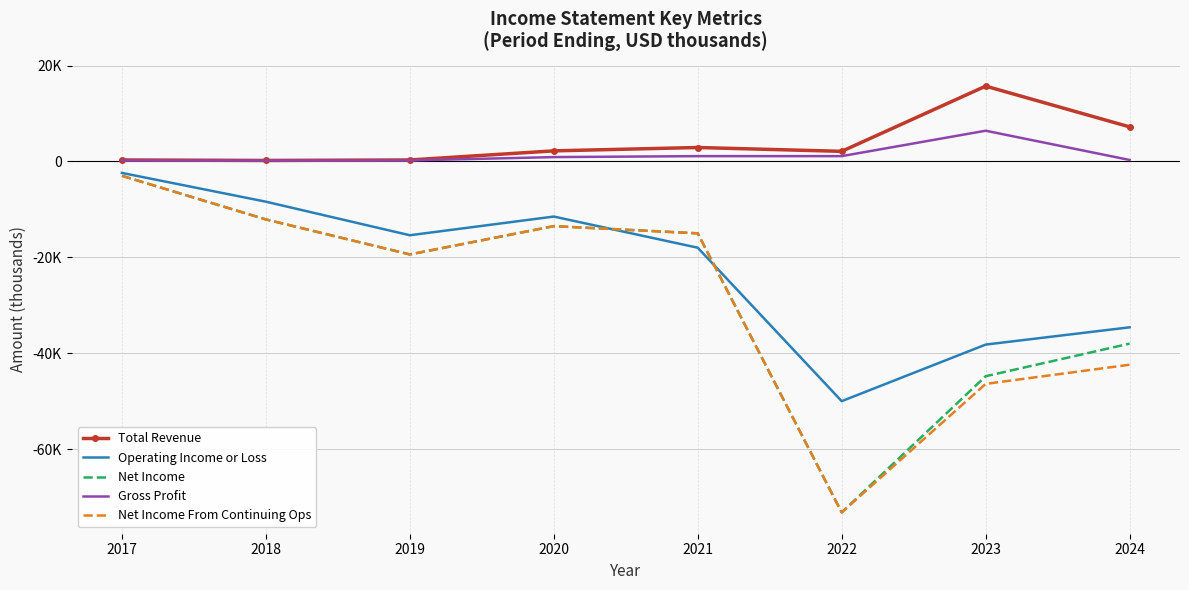

What are all the series names shown in the legend?

Total Revenue, Operating Income or Loss, Net Income, Gross Profit, Net Income From Continuing Ops